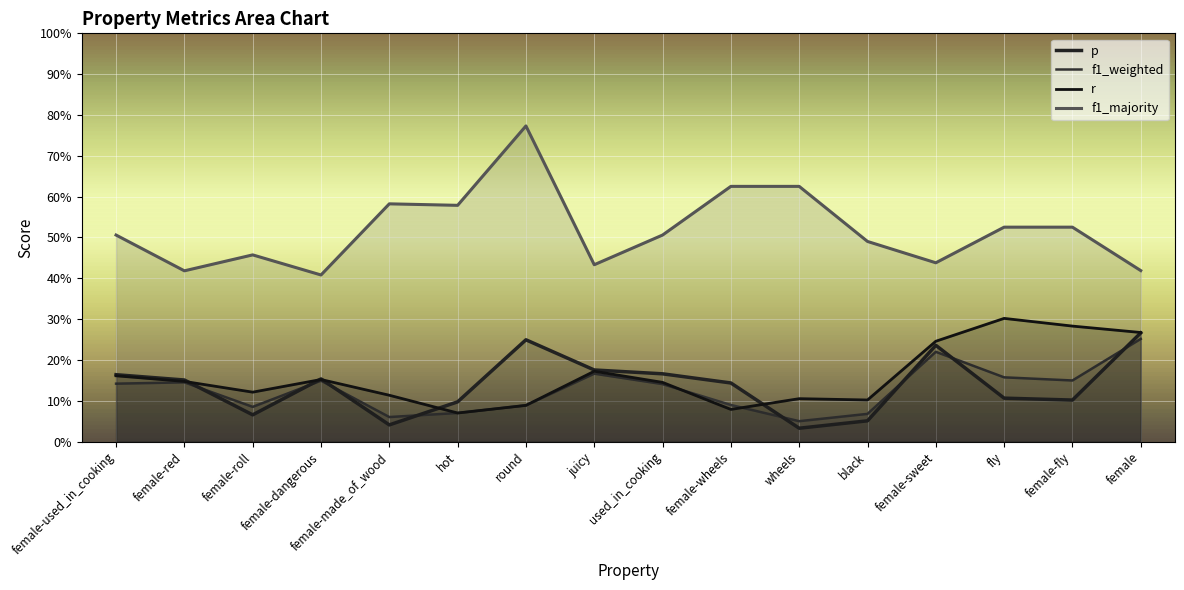

Where do r and f1_weighted first cross each other?

used_in_cooking and female-wheels